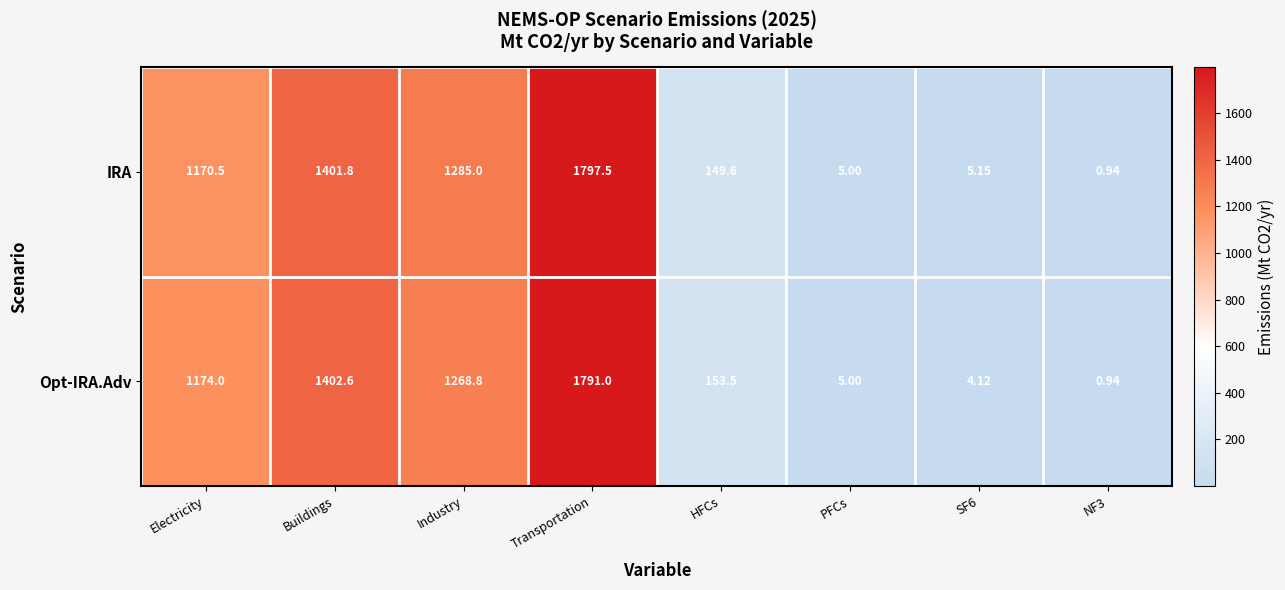

Rank the series by their maximum value, from lowest to highest.

Opt-IRA.Adv, IRA